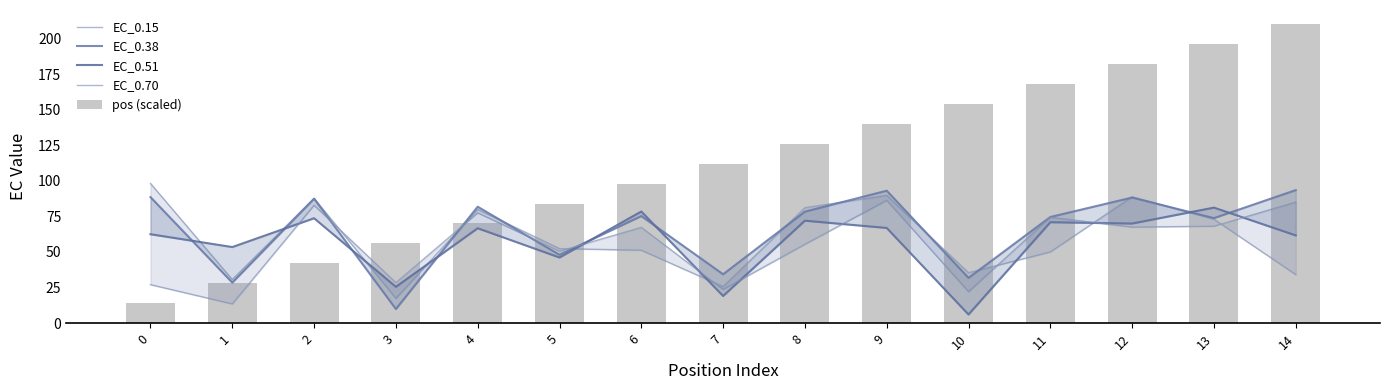

Rank the categories by EC_0.15 value from lowest to highest.

3, 7, 1, 14, 10, 11, 6, 5, 13, 4, 8, 2, 12, 9, 0